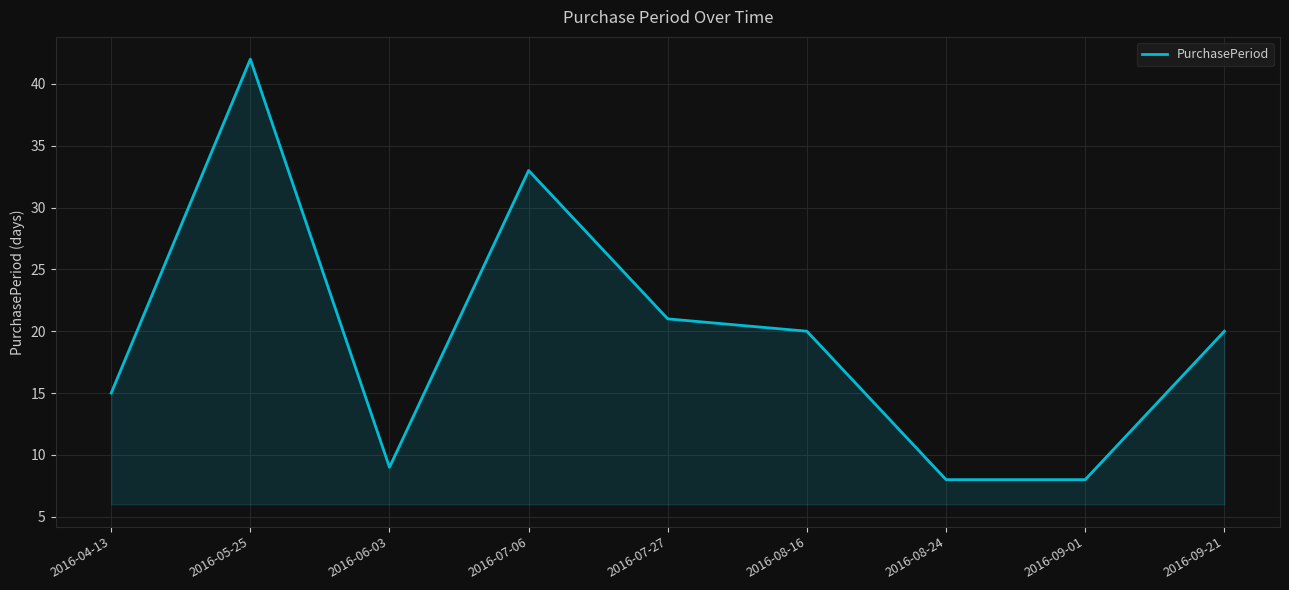

What is the sum of the values at 2016-04-13 and 2016-09-01?

23